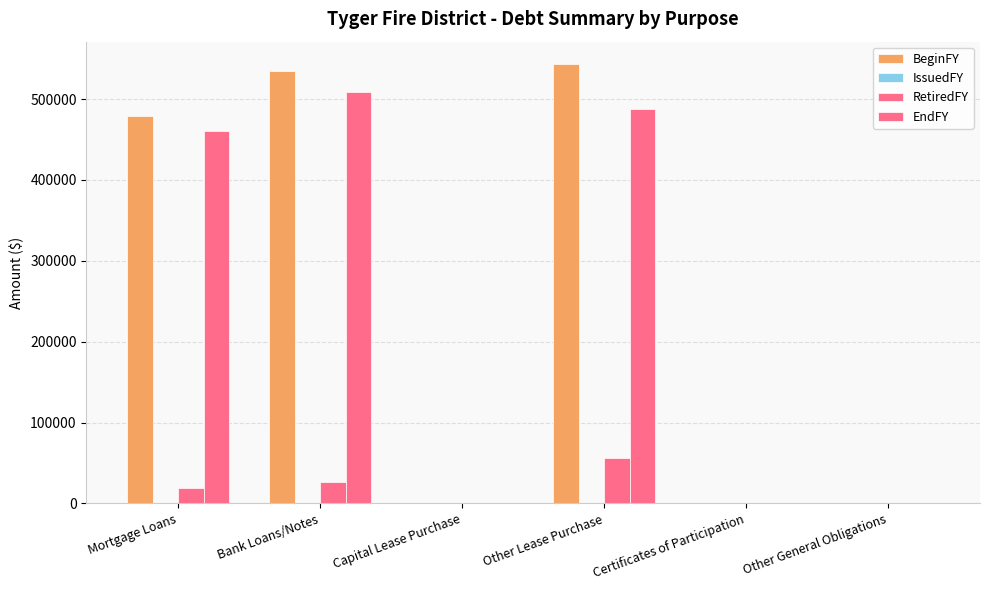

How many groups of bars are there?

6